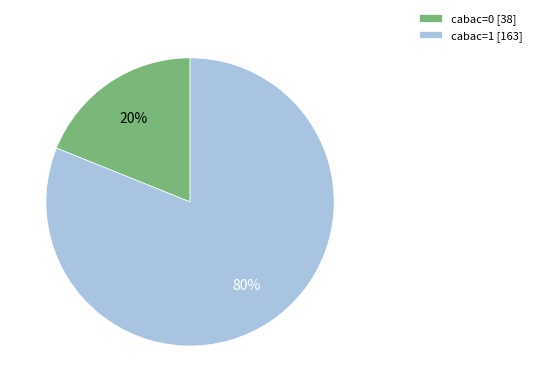

How many slices are in this pie chart?

2